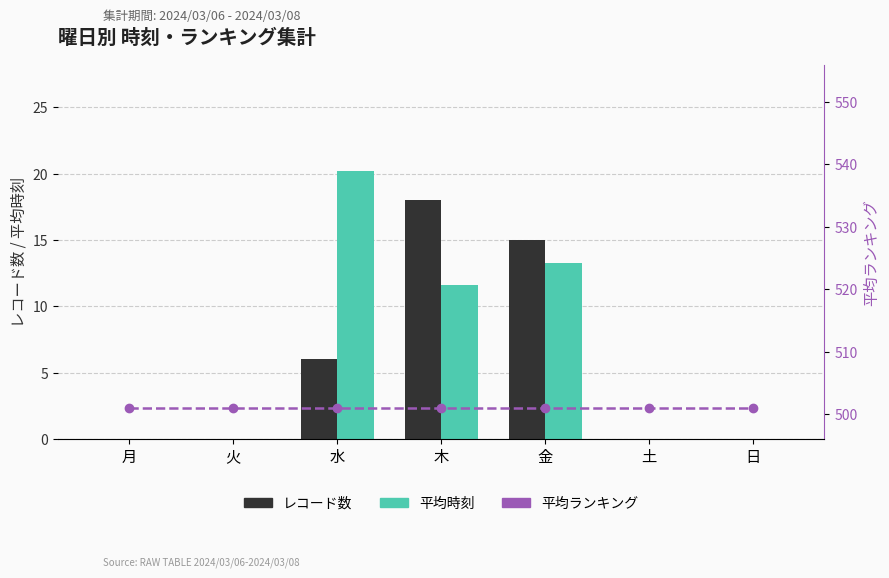

What is the difference between the highest and lowest values at 日?

501.0